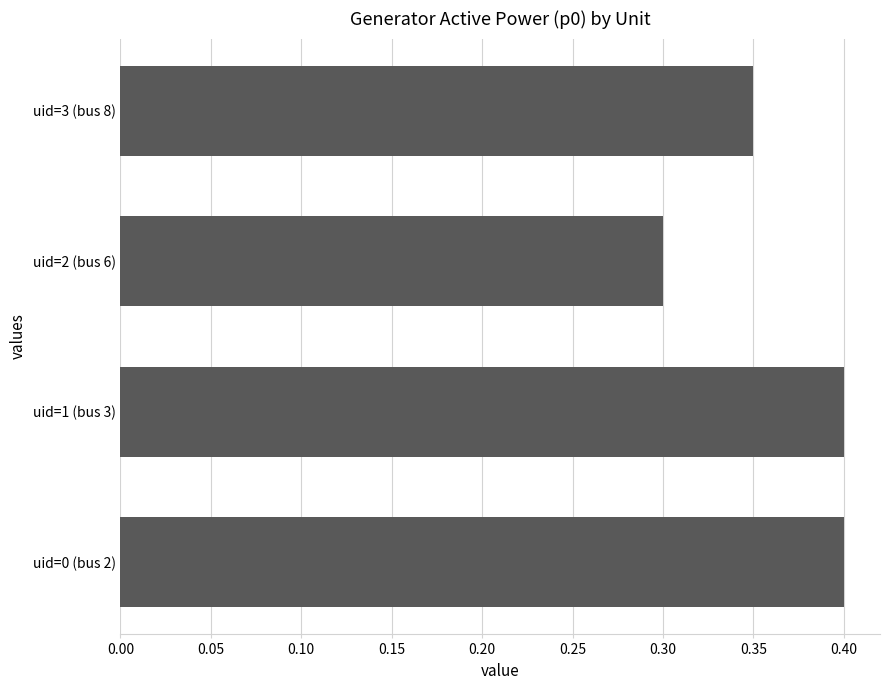

At which label is the value closest to 0?

uid=2 (bus 6)